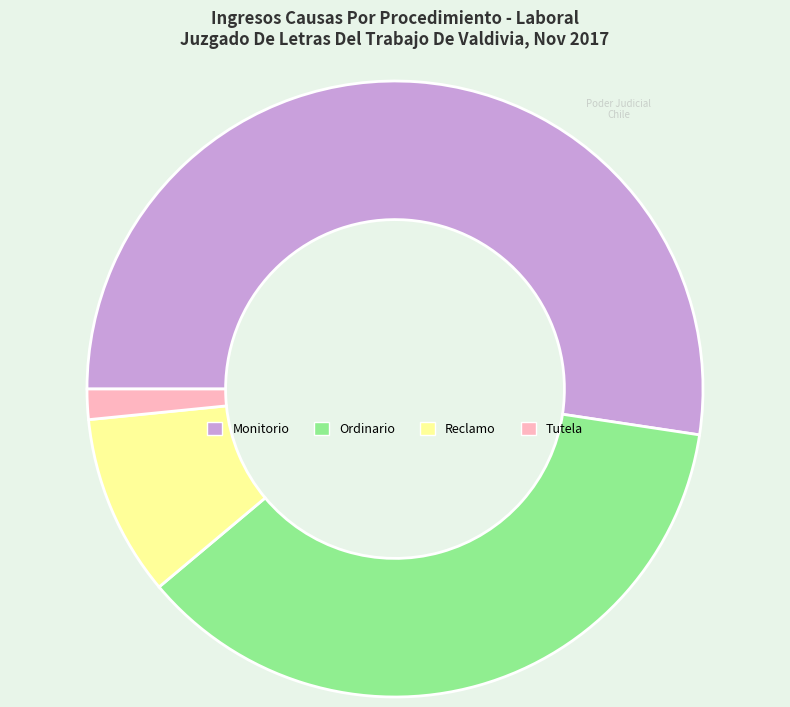

Rank the categories by value from highest to lowest.

Monitorio, Ordinario, Reclamo, Tutela